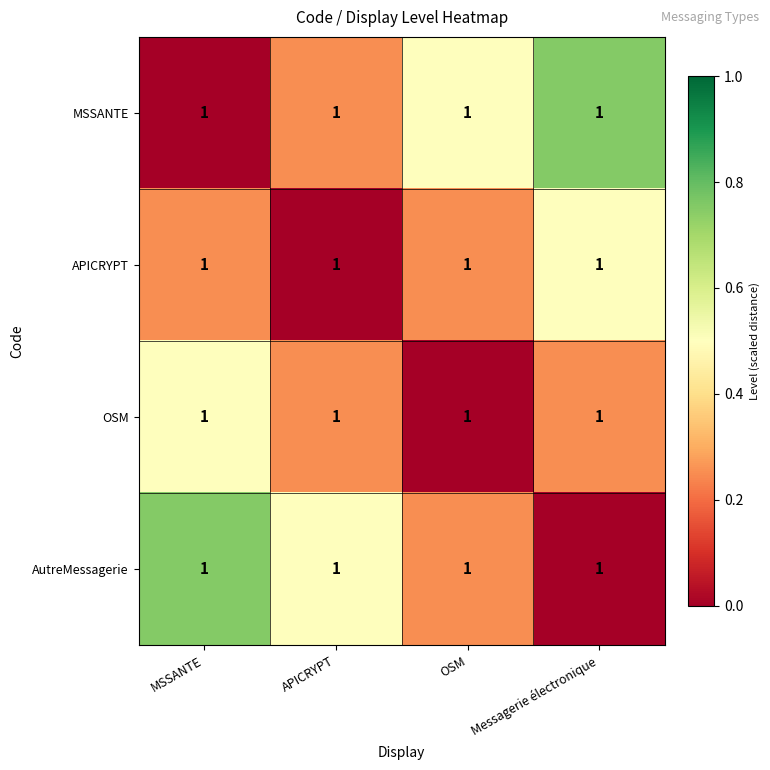

At MSSANTE, list the series in order from smallest to largest.

MSSANTE, APICRYPT, OSM, AutreMessagerie